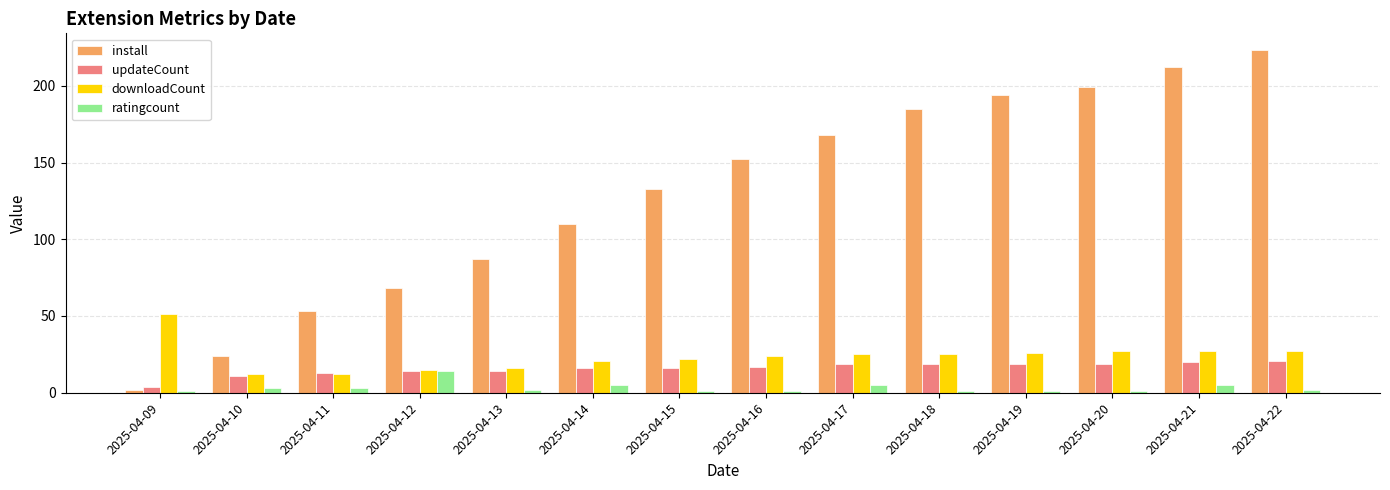

What is the minimum value for ratingcount?

1